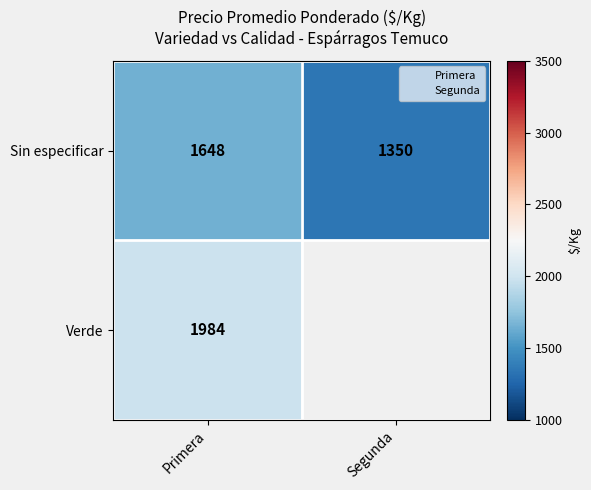

What is the average value of the Sin especificar series?

1499.1